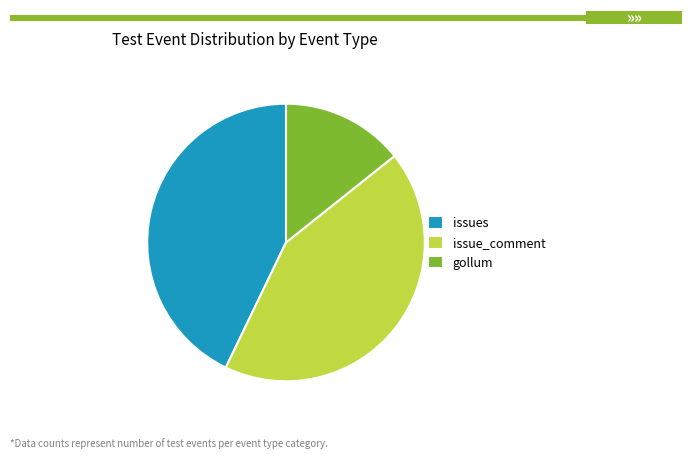

Between gollum and issue_comment, which is larger?

issue_comment